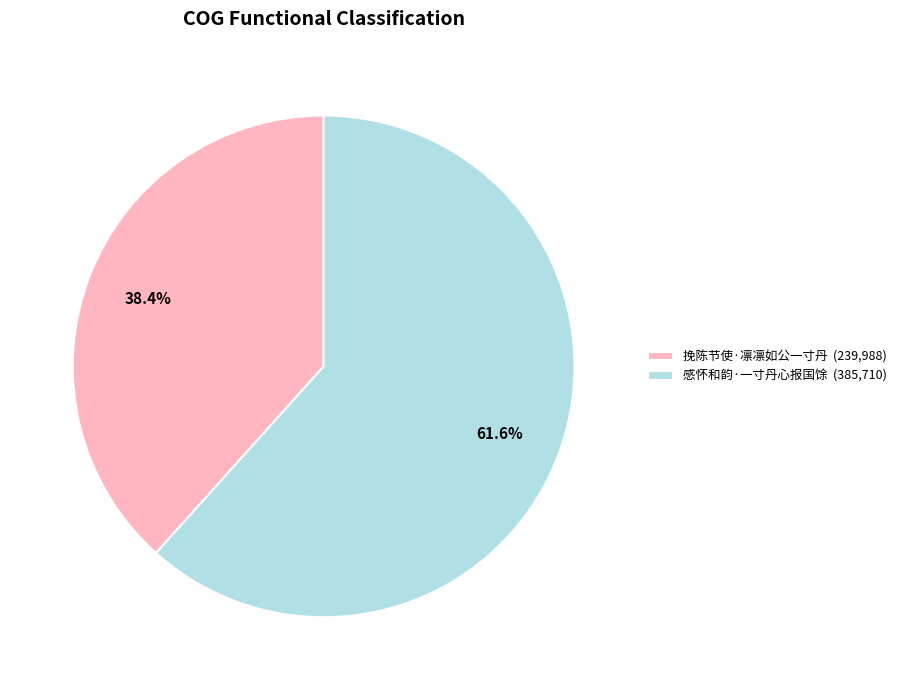

Which category has the biggest portion of the pie?

感怀和韵·一寸丹心报国馀